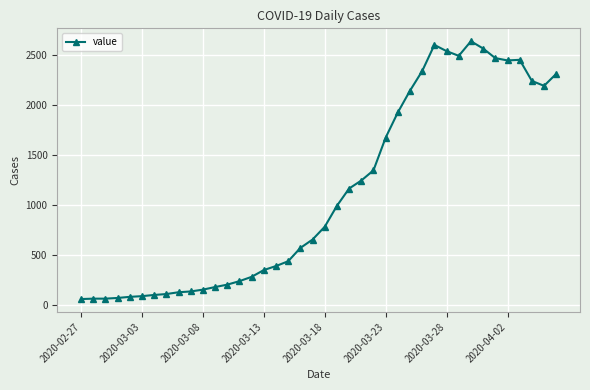

What is the minimum value shown in the chart?

61